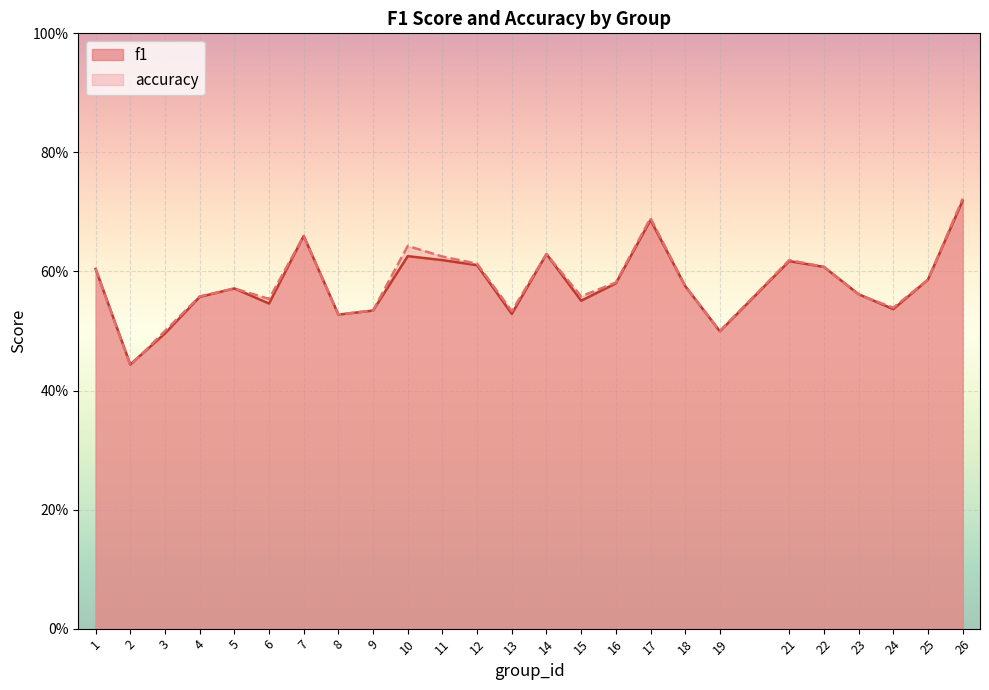

Does the chart display data point markers on the line(s)?

No